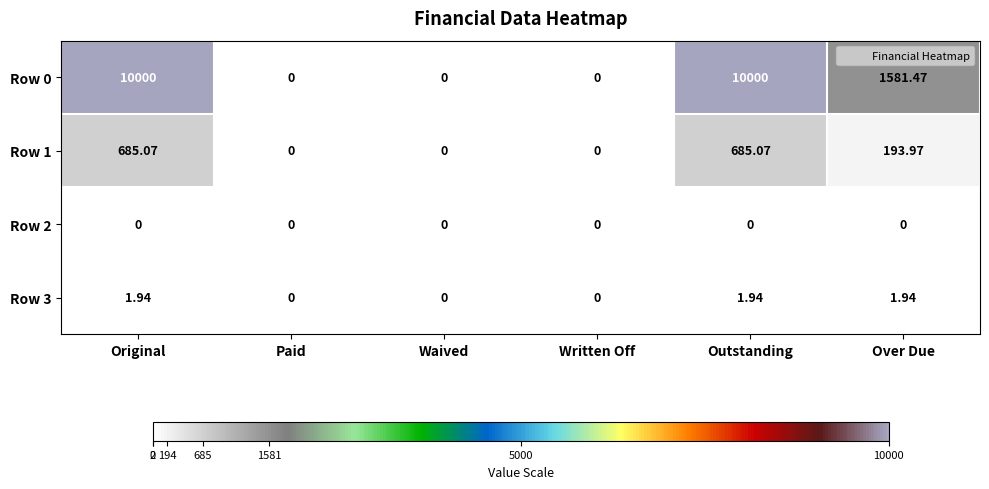

What is the total value across all series at Outstanding?

10687.0